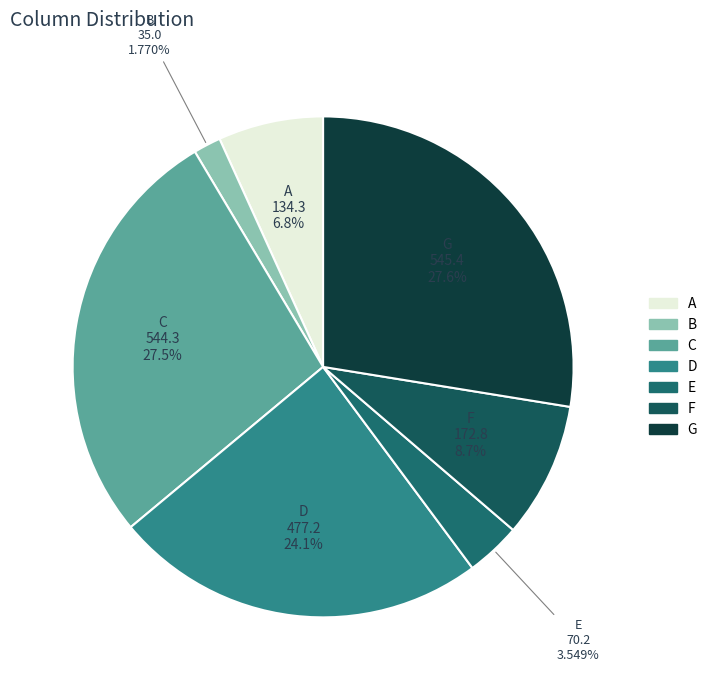

What is the ratio of the value at D to the value at G?

0.9